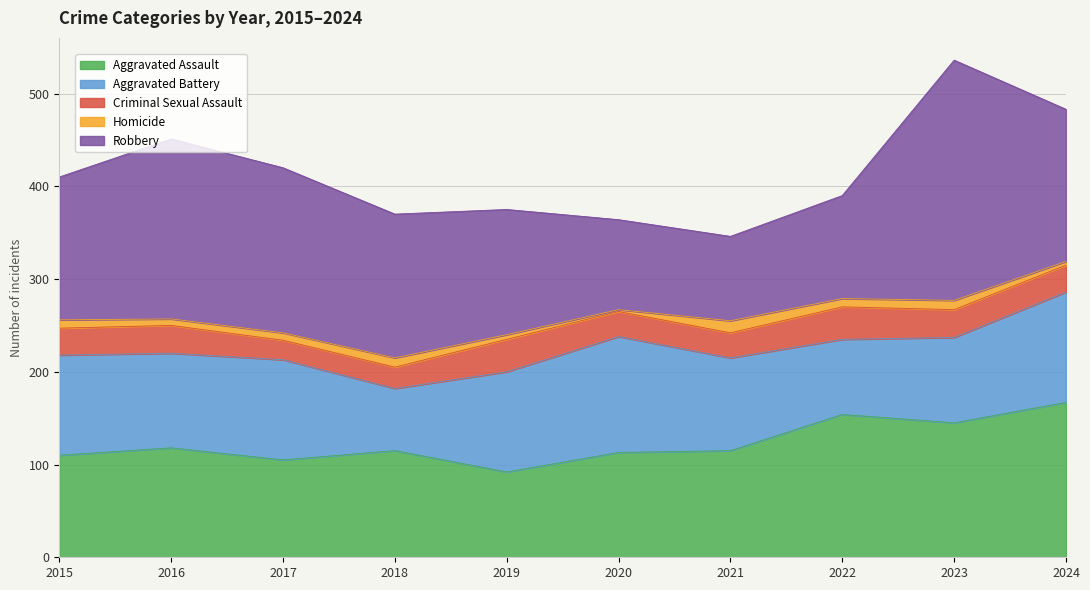

Reading left to right, list all the values displayed in this chart.

Aggravated Assault: 110	118	105	115	92	113	115	154	145	167
Aggravated Battery: 108	102	108	67	108	125	100	81	92	119
Criminal Sexual Assault: 29	30	21	23	35	27	27	35	30	29
Homicide: 9	7	8	10	5	2	13	9	10	4
Robbery: 154	194	178	155	135	97	91	111	259	164